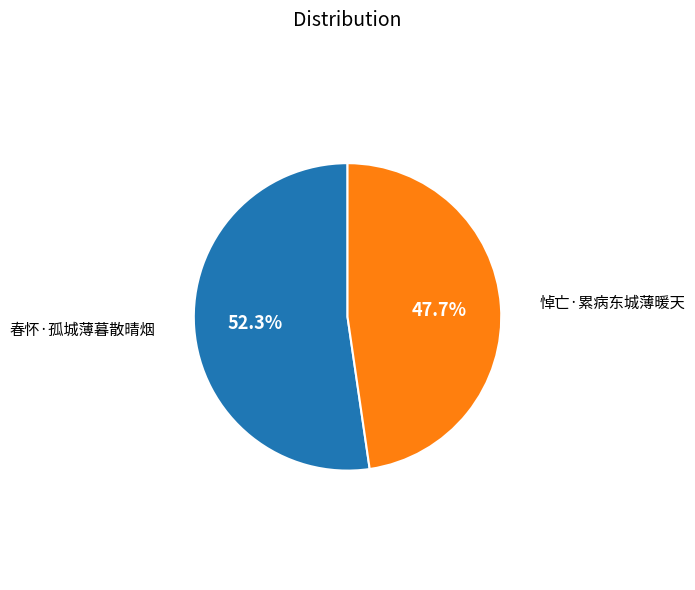

To the nearest percent, what is the difference between the largest and smallest slice percentages?

5%